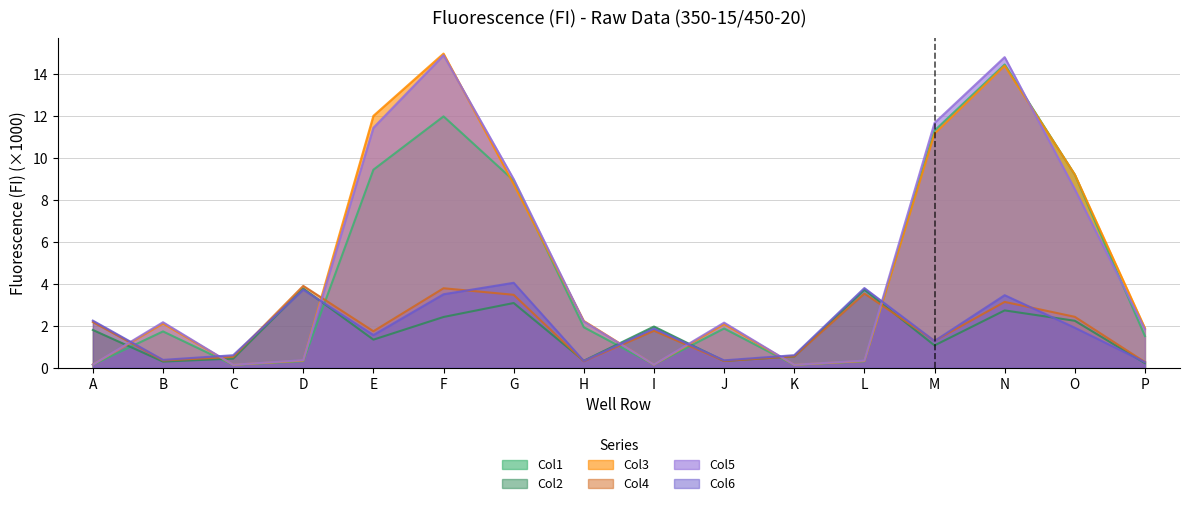

The Col5 series shows 11.5 at O. True or false?

False